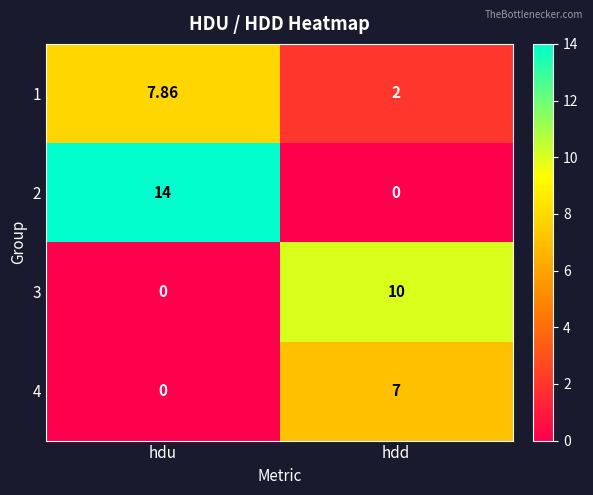

Is the value of 2 at hdu greater than the value of 4 at hdd?

Yes